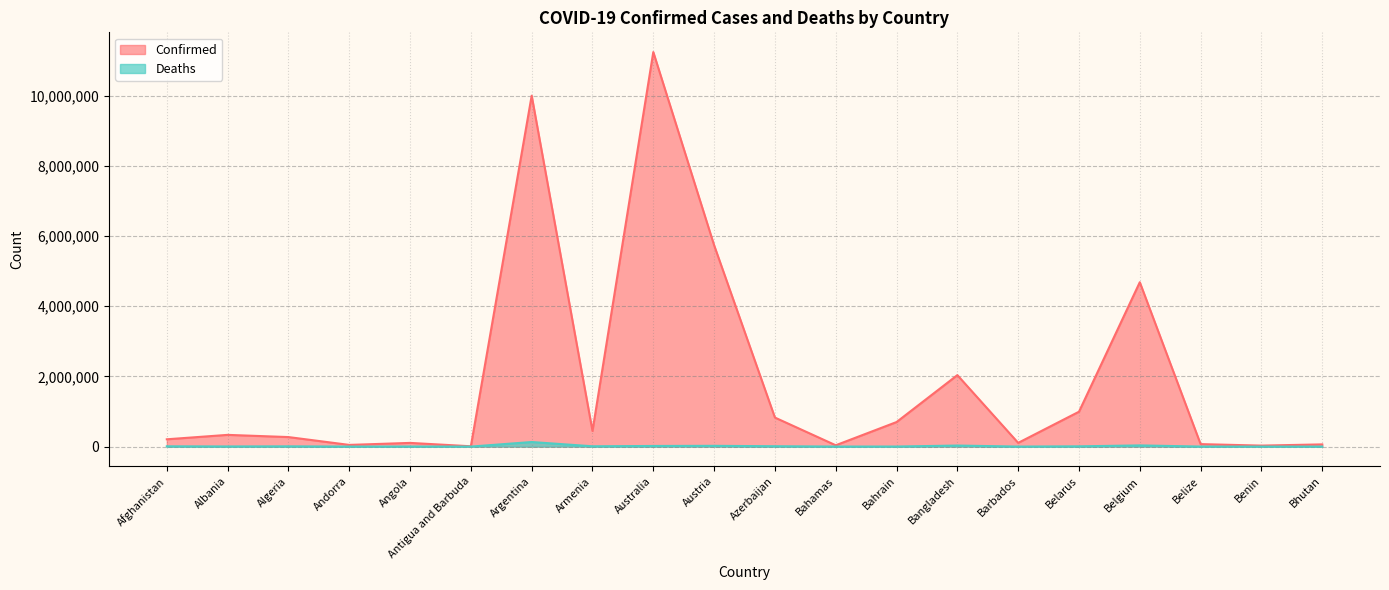

What is the difference between the Confirmed values at Azerbaijan and Andorra?

779519